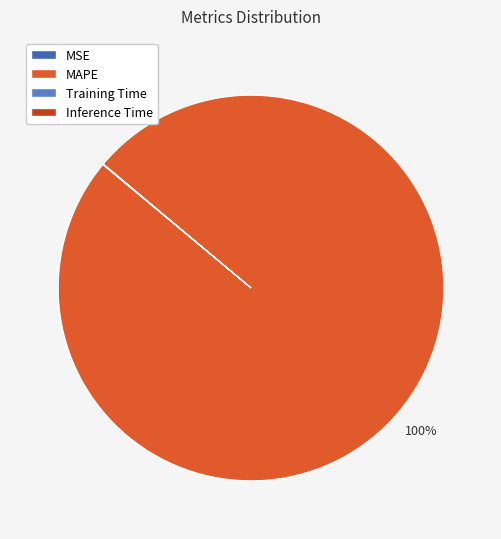

The MAPE slice represents 100% of the pie. True or false?

True